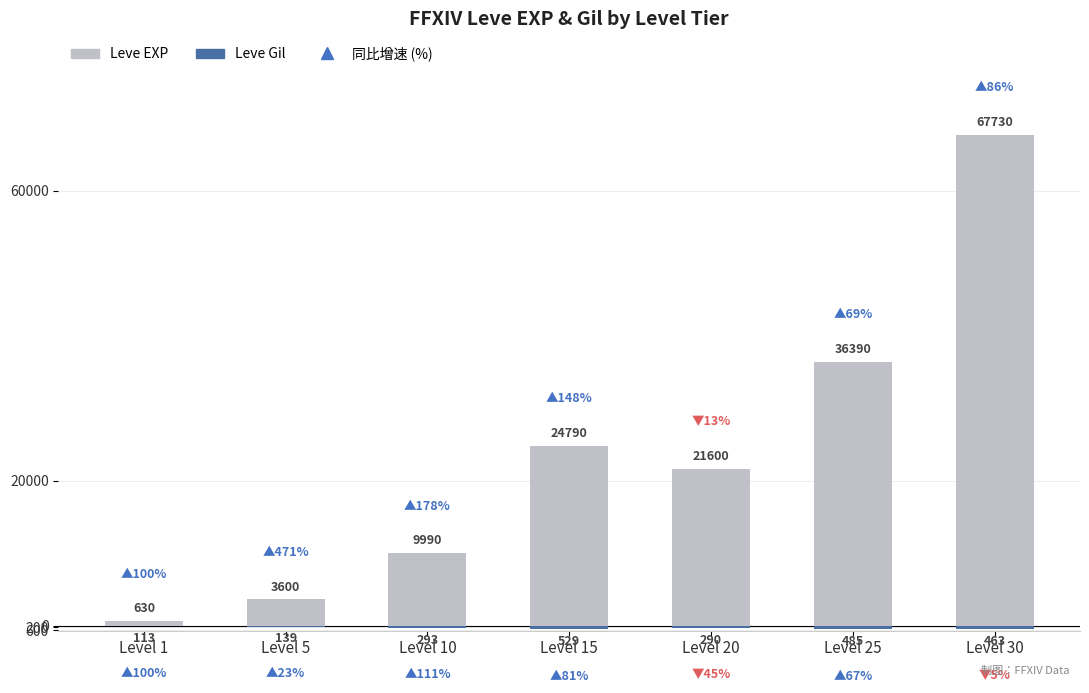

List the series in order of their overall mean, highest first.

Leve EXP (万), Leve Gil (万)